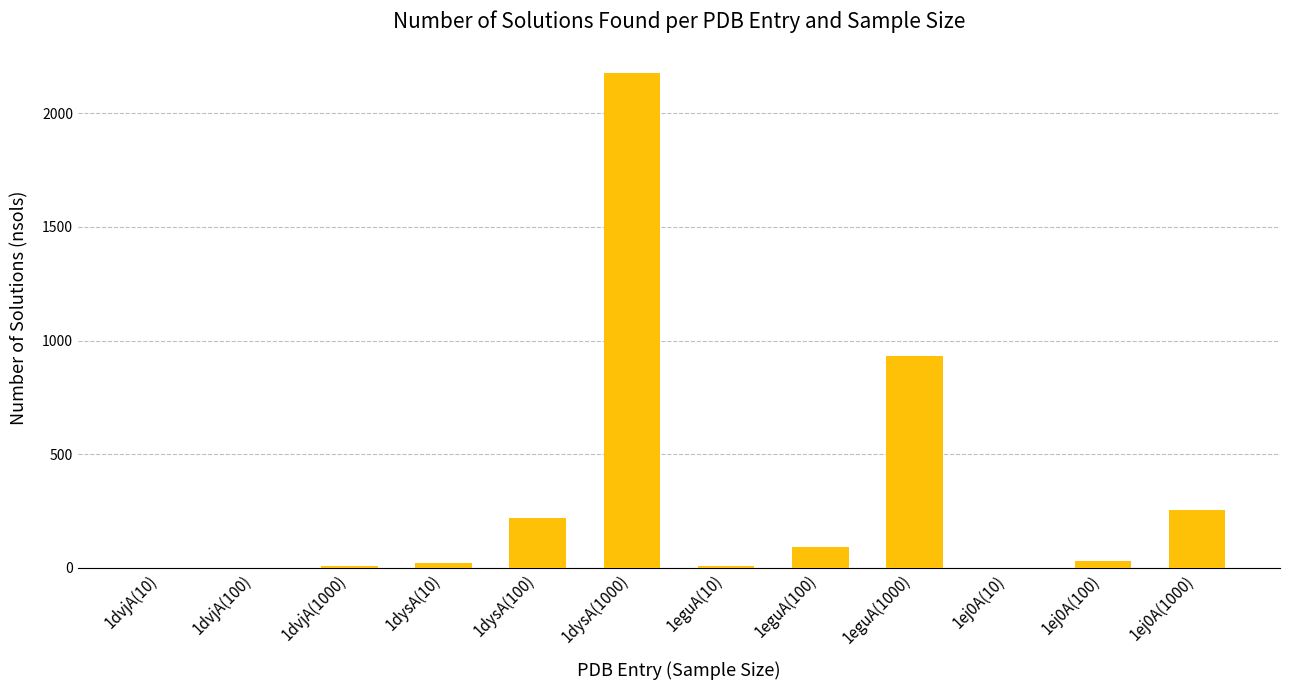

Is it true that the value at 1ej0A(1000) is 147?

False